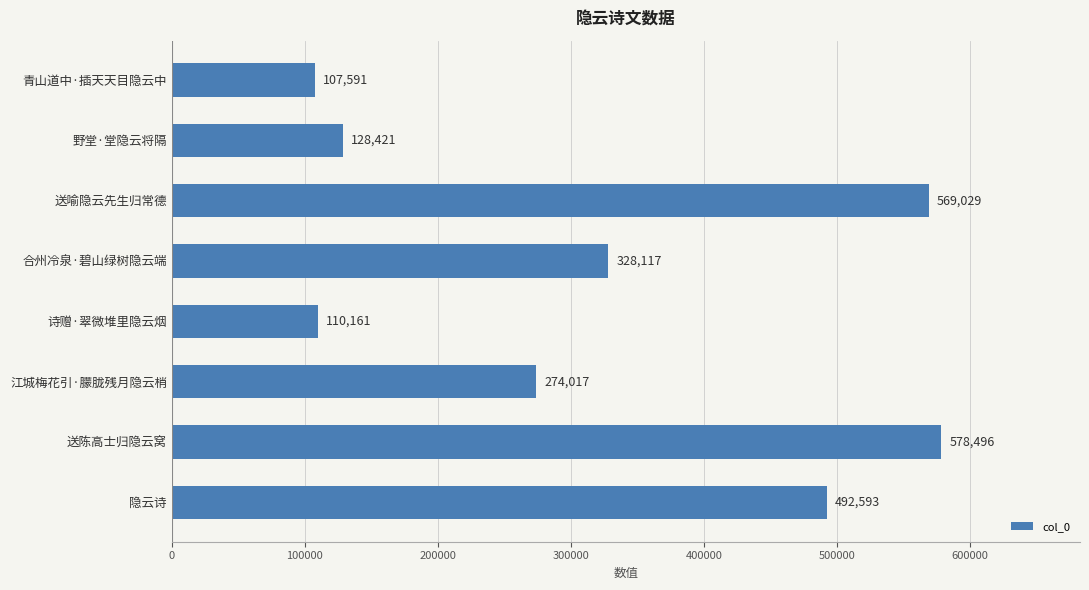

True or false: the data shows 65378 at 江城梅花引·朦胧残月隐云梢.

False